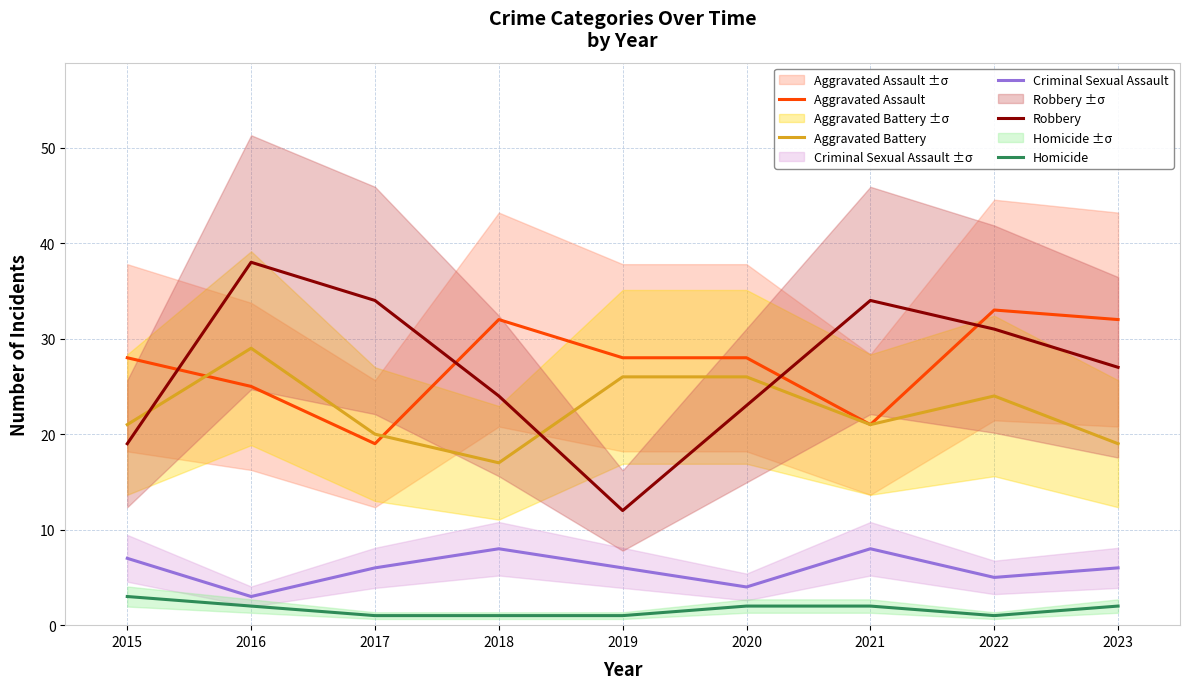

Reading left to right, list all the values displayed in this chart.

Aggravated Assault: 28	25	19	32	28	28	21	33	32
Aggravated Battery: 21	29	20	17	26	26	21	24	19
Criminal Sexual Assault: 7	3	6	8	6	4	8	5	6
Robbery: 19	38	34	24	12	23	34	31	27
Homicide: 3	2	1	1	1	2	2	1	2